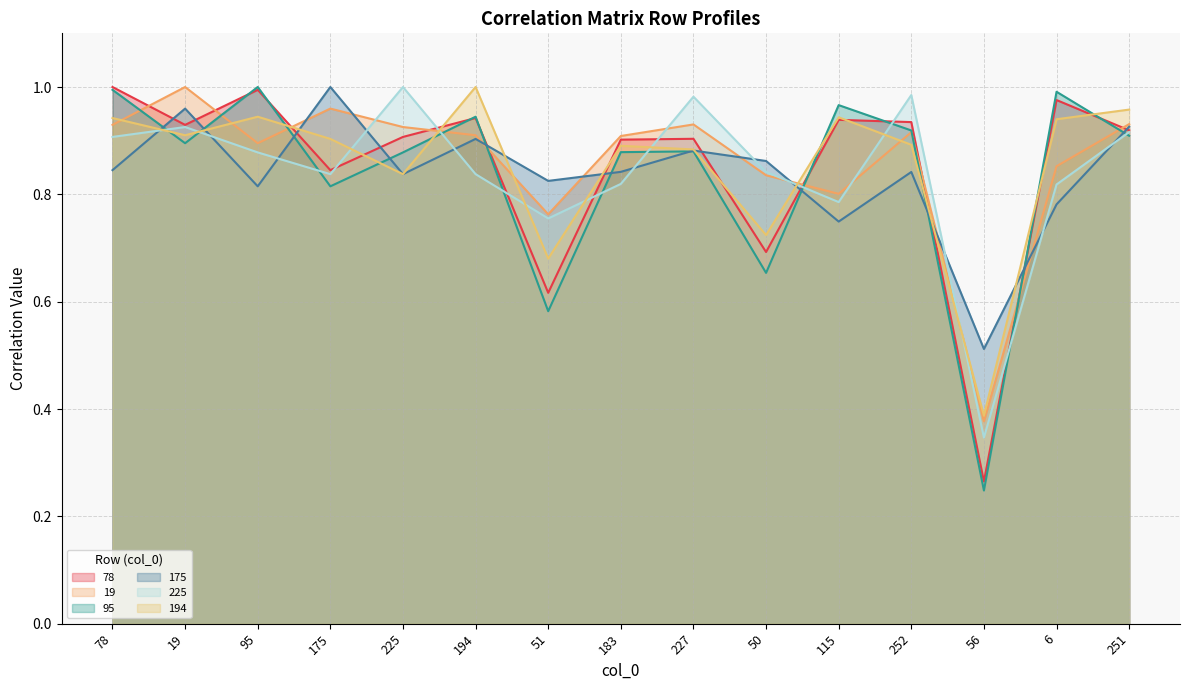

Reading right to left, what are all the values shown in this chart?

78: 251=0.9	6=1.0	56=0.3	252=0.9	115=0.9	50=0.7	227=0.9	183=0.9	51=0.6	194=0.9	225=0.9	175=0.8	95=1.0	19=0.9	78=1.0
19: 251=0.9	6=0.9	56=0.4	252=0.9	115=0.8	50=0.8	227=0.9	183=0.9	51=0.8	194=0.9	225=0.9	175=1.0	95=0.9	19=1.0	78=0.9
95: 251=0.9	6=1.0	56=0.2	252=0.9	115=1.0	50=0.7	227=0.9	183=0.9	51=0.6	194=0.9	225=0.9	175=0.8	95=1.0	19=0.9	78=1.0
175: 251=0.9	6=0.8	56=0.5	252=0.8	115=0.7	50=0.9	227=0.9	183=0.8	51=0.8	194=0.9	225=0.8	175=1.0	95=0.8	19=1.0	78=0.8
225: 251=0.9	6=0.8	56=0.3	252=1.0	115=0.8	50=0.8	227=1.0	183=0.8	51=0.8	194=0.8	225=1.0	175=0.8	95=0.9	19=0.9	78=0.9
194: 251=1.0	6=0.9	56=0.4	252=0.9	115=0.9	50=0.7	227=0.9	183=0.9	51=0.7	194=1.0	225=0.8	175=0.9	95=0.9	19=0.9	78=0.9